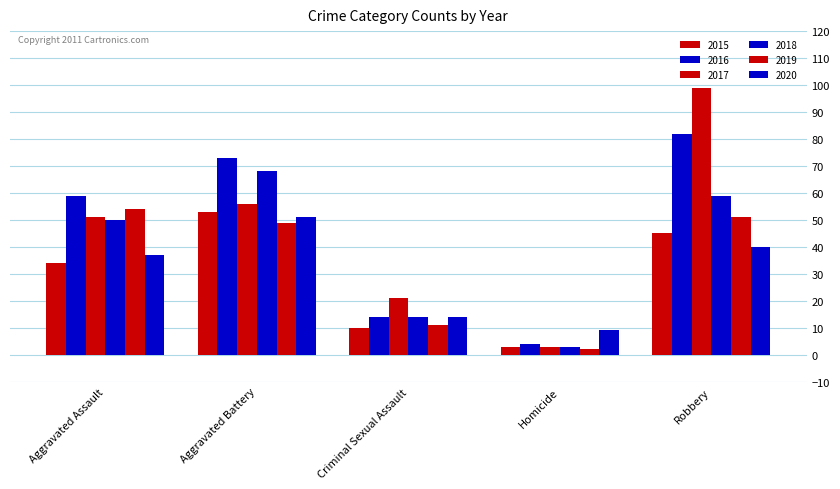

Reading left to right, what are all the values shown in this chart?

2015: Aggravated Assault=34	Aggravated Battery=53	Criminal Sexual Assault=10	Homicide=3	Robbery=45
2016: Aggravated Assault=59	Aggravated Battery=73	Criminal Sexual Assault=14	Homicide=4	Robbery=82
2017: Aggravated Assault=51	Aggravated Battery=56	Criminal Sexual Assault=21	Homicide=3	Robbery=99
2018: Aggravated Assault=50	Aggravated Battery=68	Criminal Sexual Assault=14	Homicide=3	Robbery=59
2019: Aggravated Assault=54	Aggravated Battery=49	Criminal Sexual Assault=11	Homicide=2	Robbery=51
2020: Aggravated Assault=37	Aggravated Battery=51	Criminal Sexual Assault=14	Homicide=9	Robbery=40